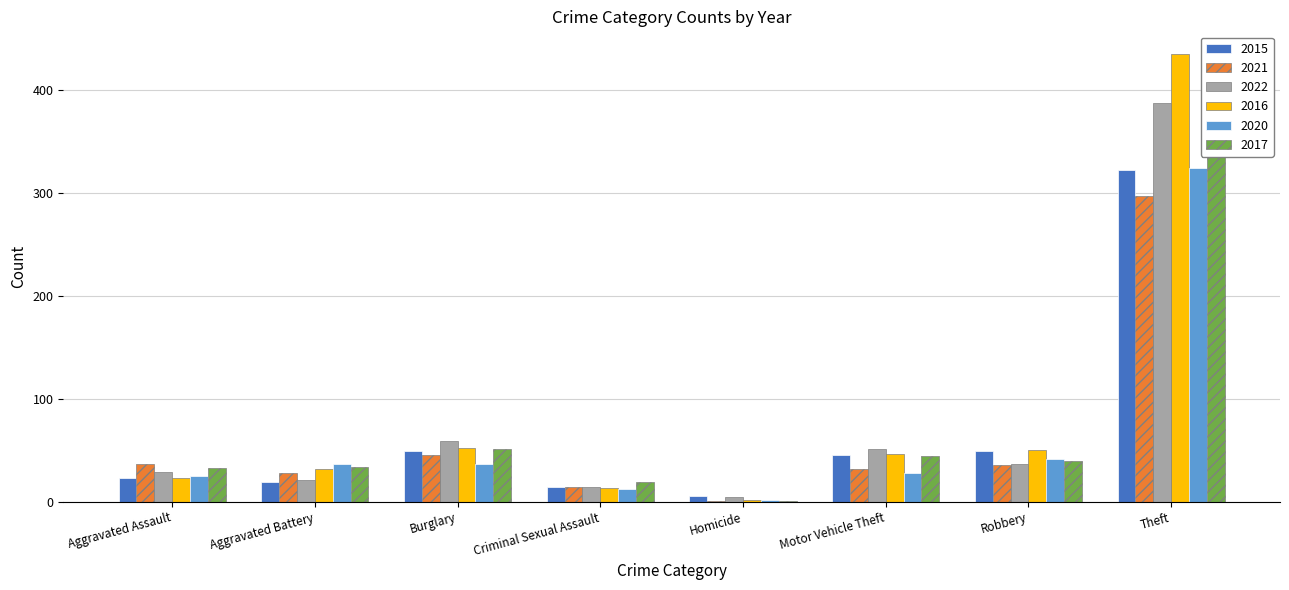

What is the difference between the highest and lowest values at Aggravated Battery?

18